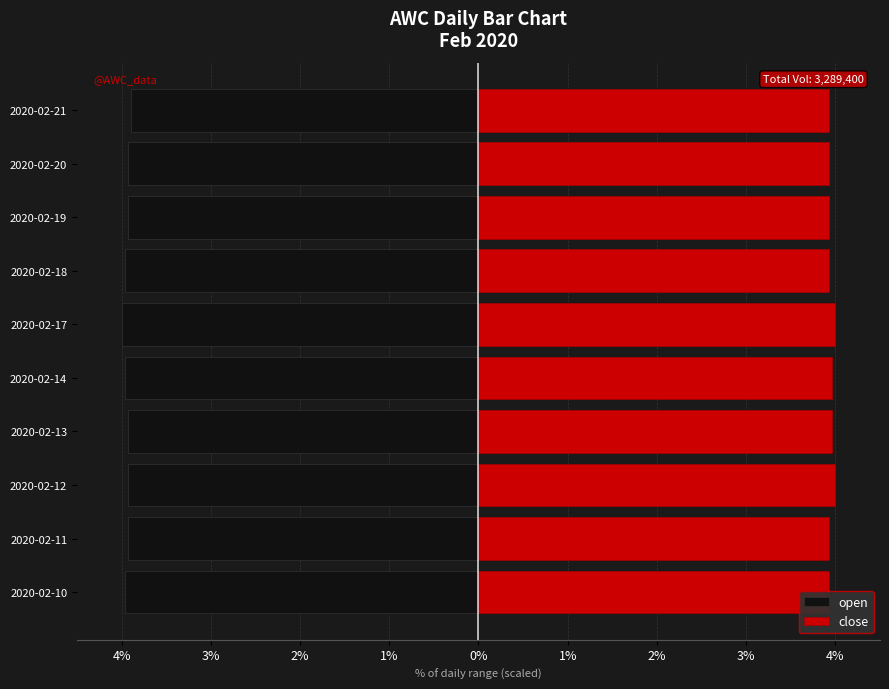

How many series are shown in this chart?

2